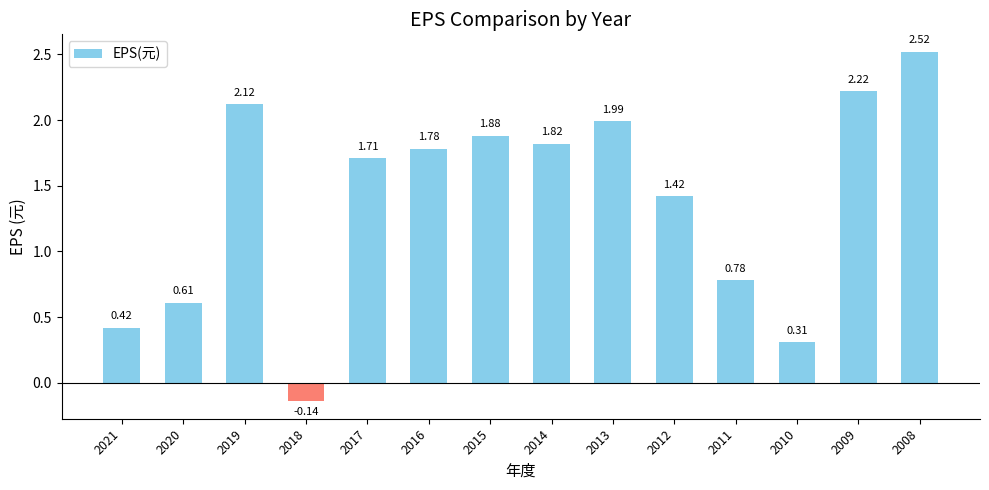

What is the change in value from 2020 to 2008?

+1.9